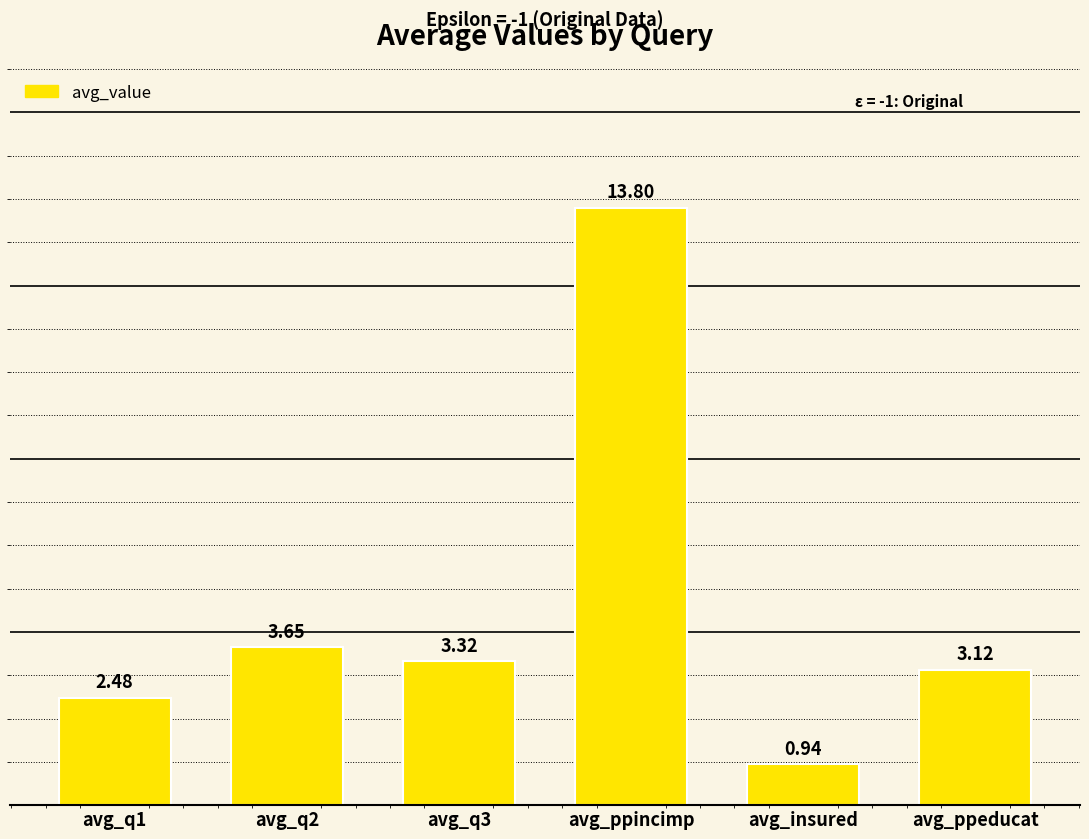

List the labels in order of value, largest first.

avg_ppincimp, avg_q2, avg_q3, avg_ppeducat, avg_q1, avg_insured